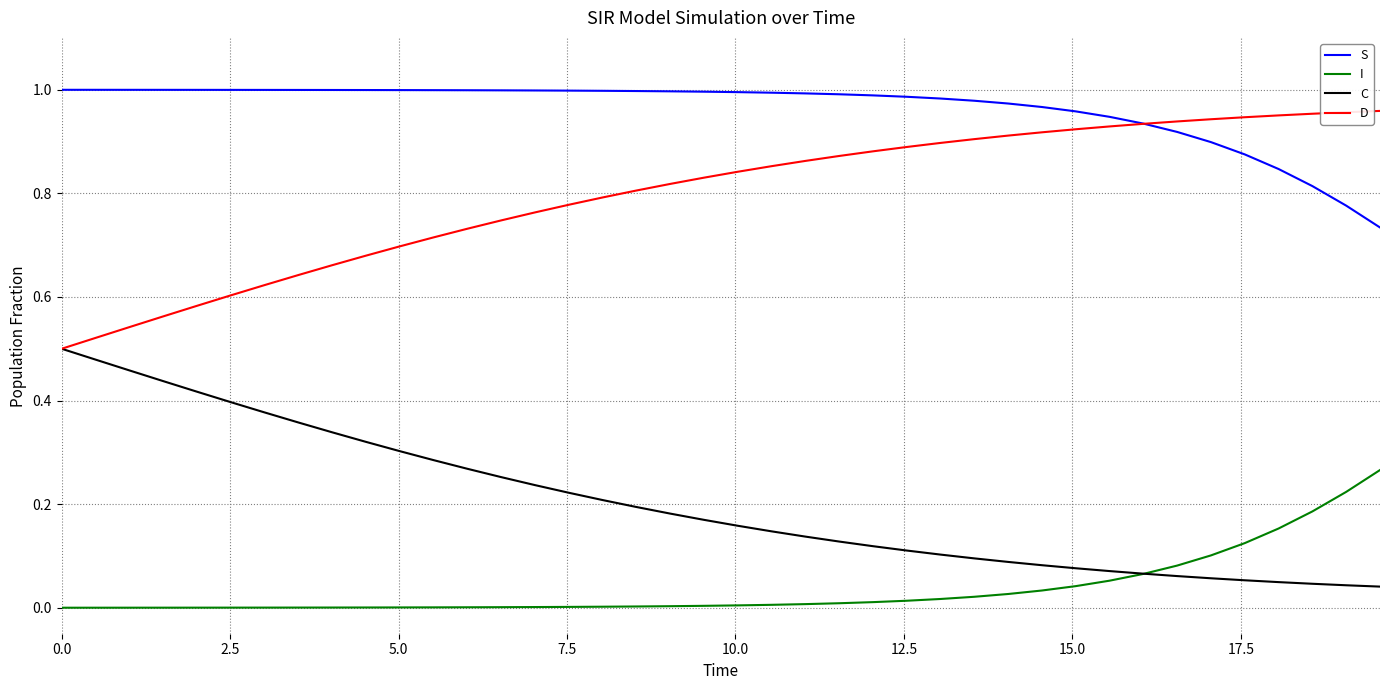

Does the chart have visible grid lines?

Yes